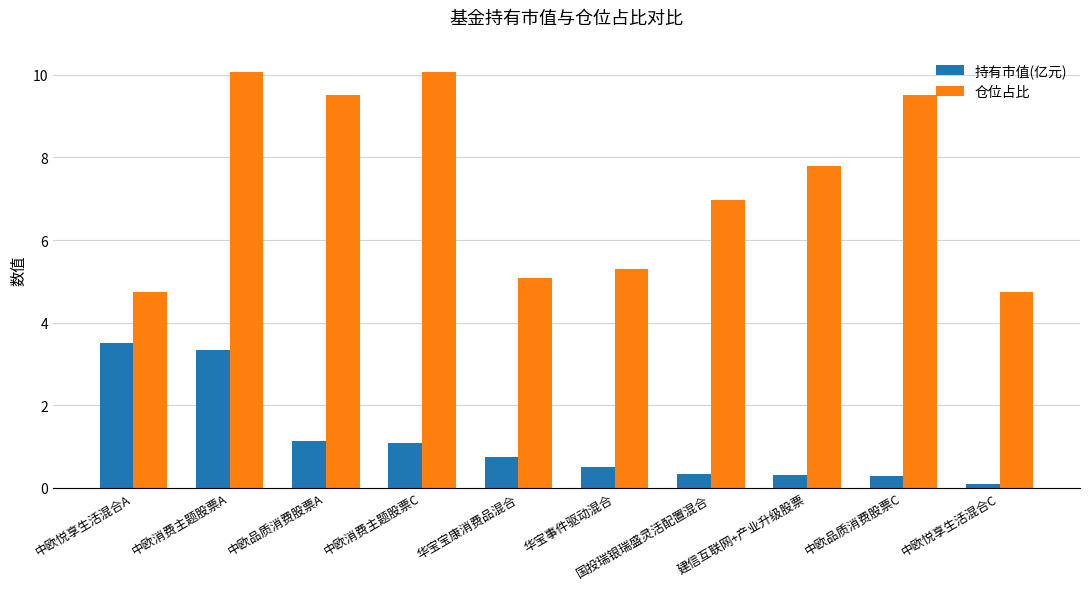

What is the total value across all series at 中欧悦享生活混合C?

4.8